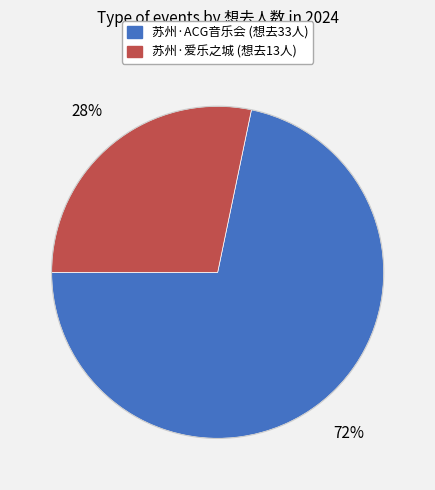

Does any single category account for the majority?

Yes